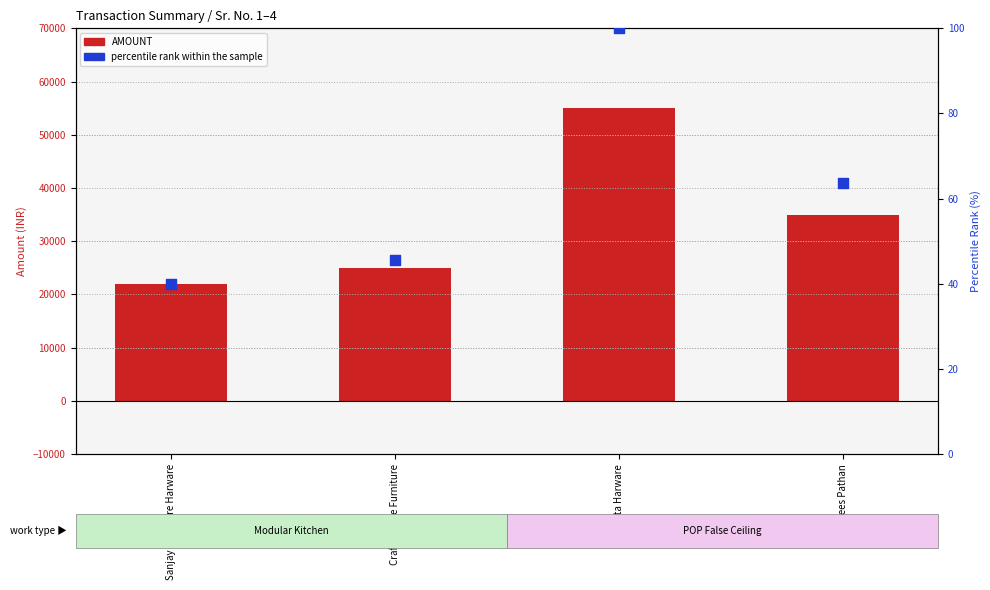

Which series has the largest total across all categories?

AMOUNT